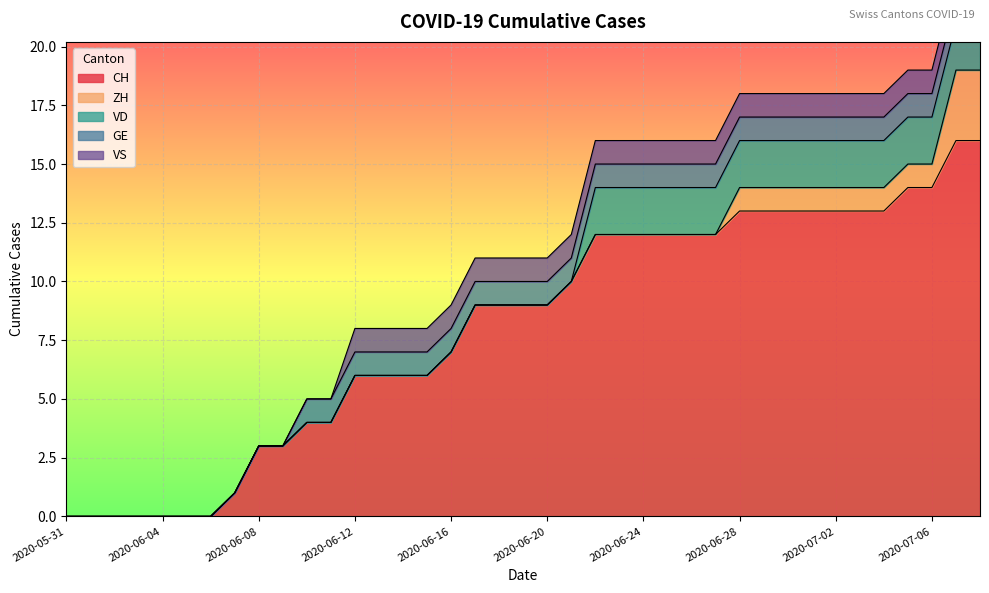

What are all the series names shown in the legend?

CH, ZH, VD, GE, VS